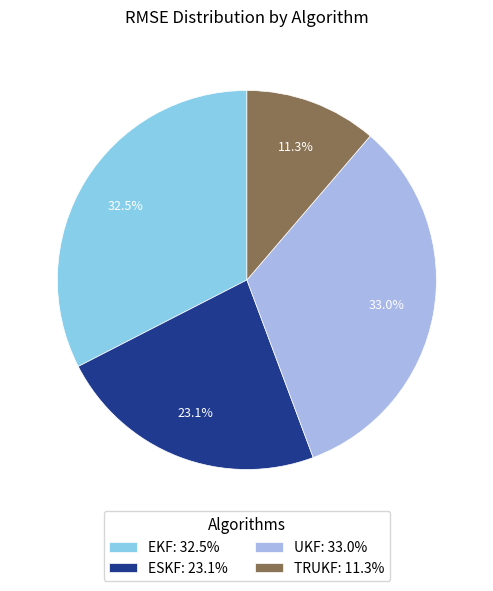

The EKF slice represents 33% of the pie. True or false?

True